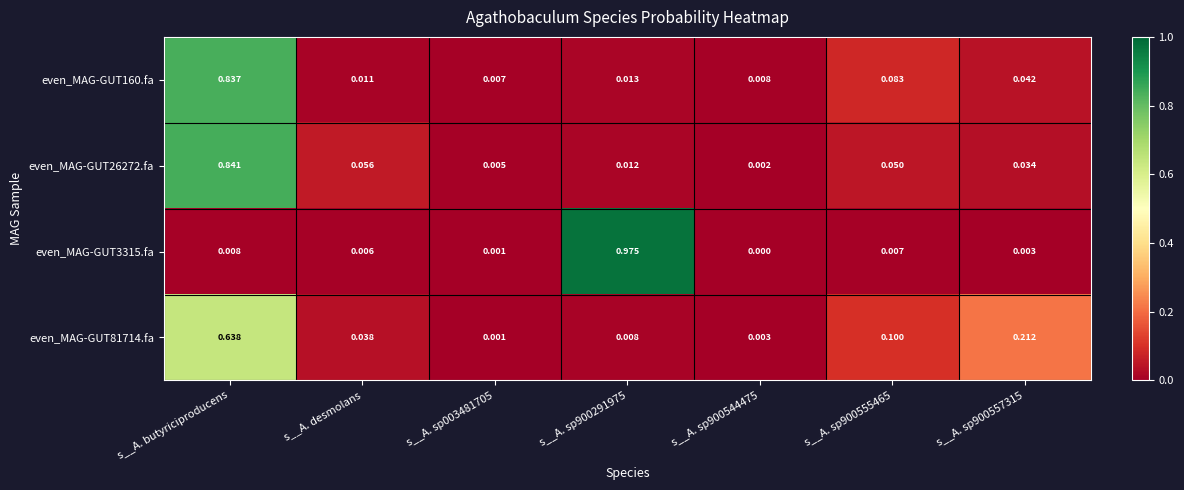

At which category is the sum across all series the highest?

s__A. butyriciproducens